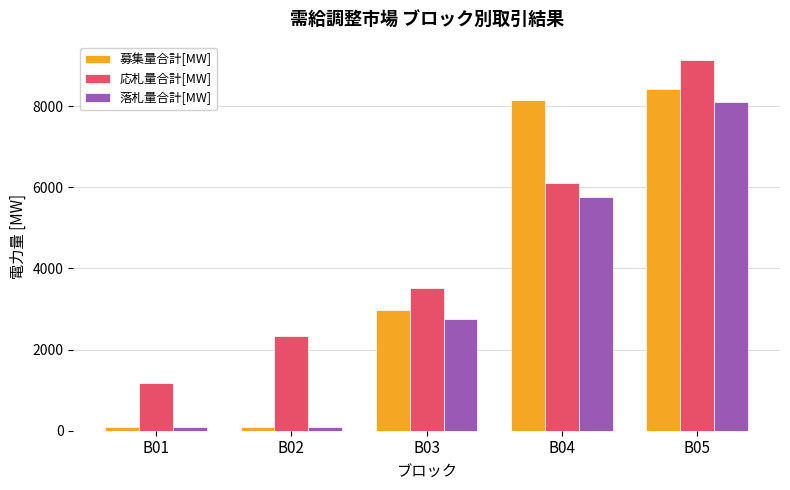

At which label is 落札量合計[MW] closest to 4102?

B03